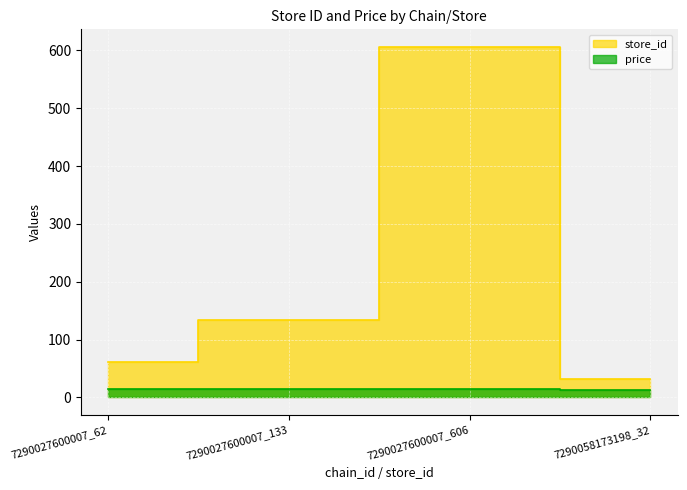

What position from the left is 7290058173198_32?

4